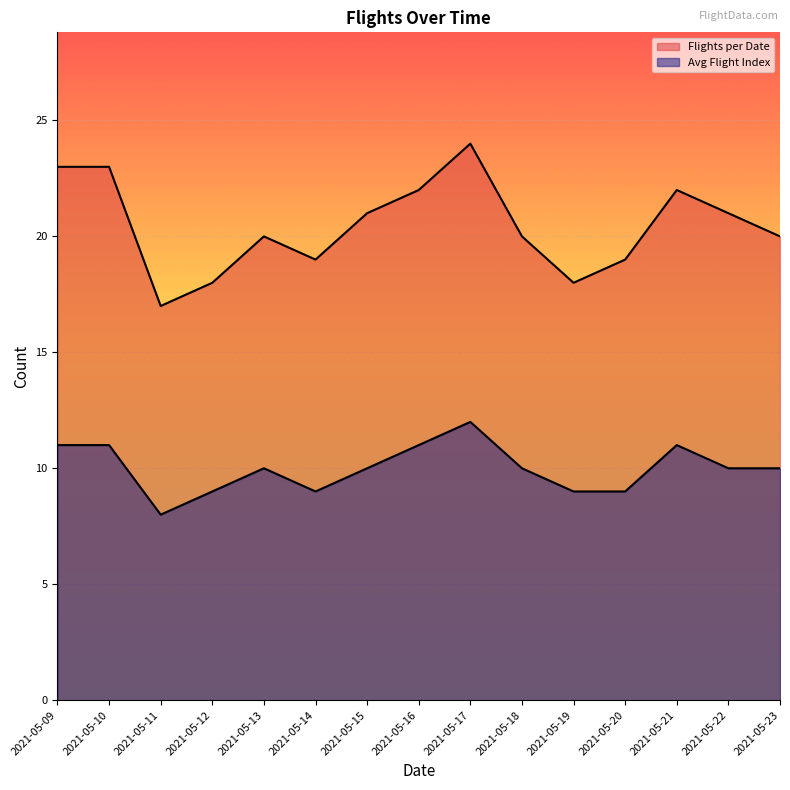

In Avg Flight Index, how many points are lower than both neighbors (excluding endpoints)?

2